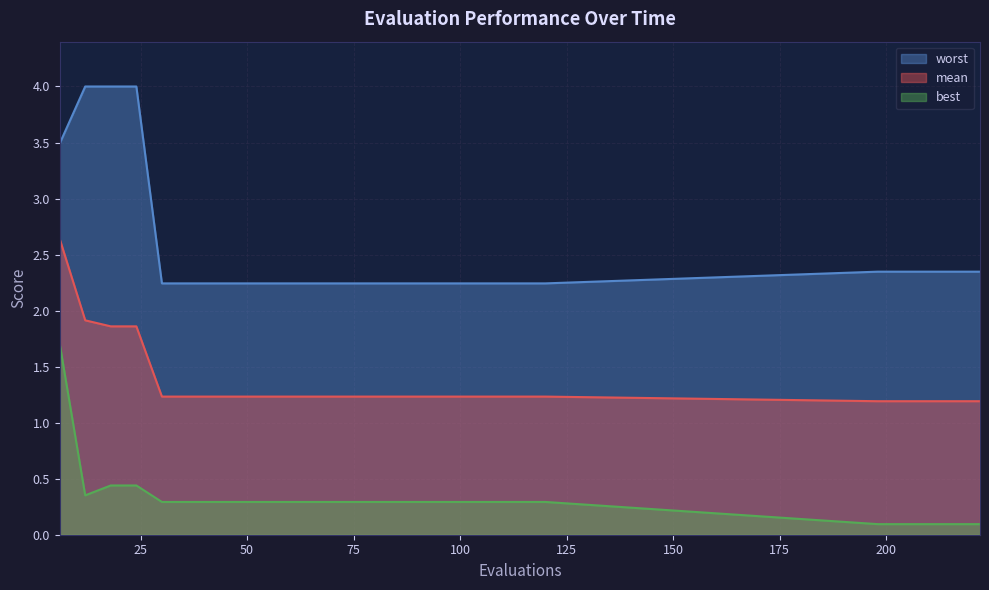

What is the total value across all series at 72?

3.8